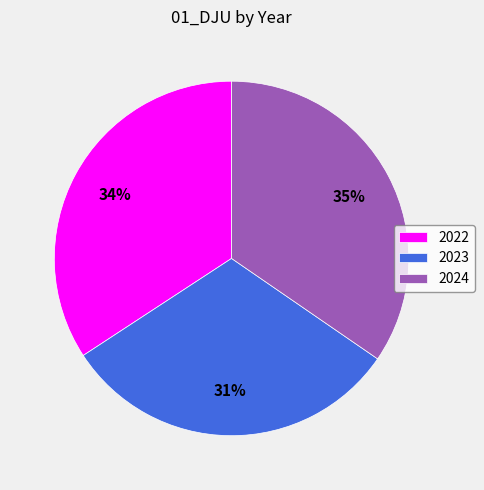

What is the smallest slice in the pie chart?

2023